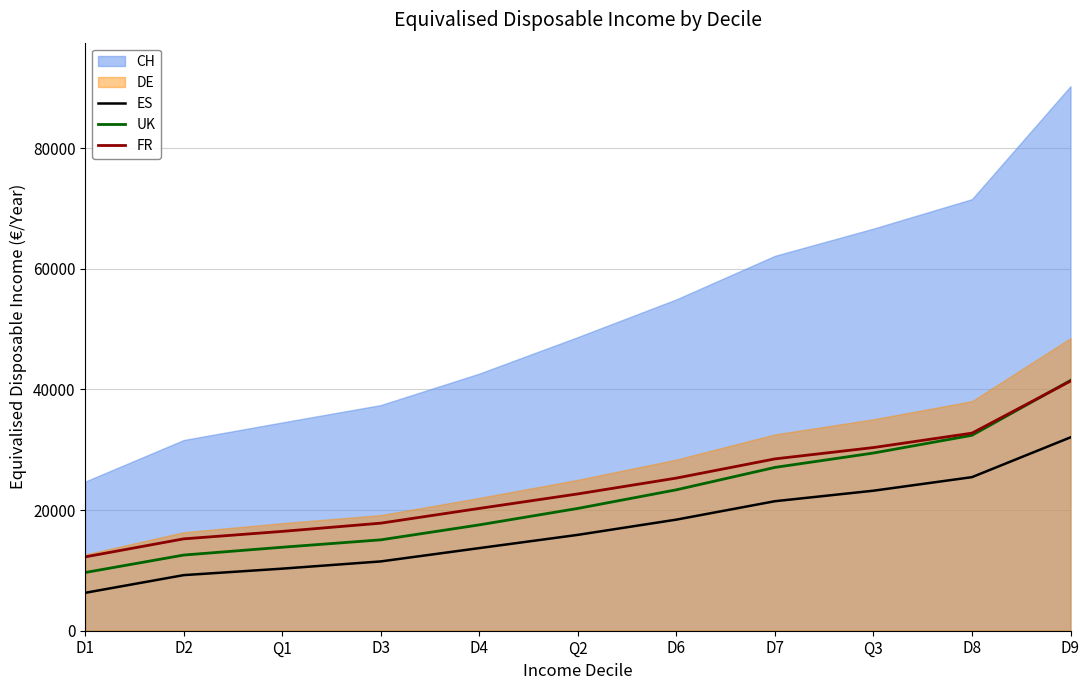

Which category has the lowest value in the UK series?

D1